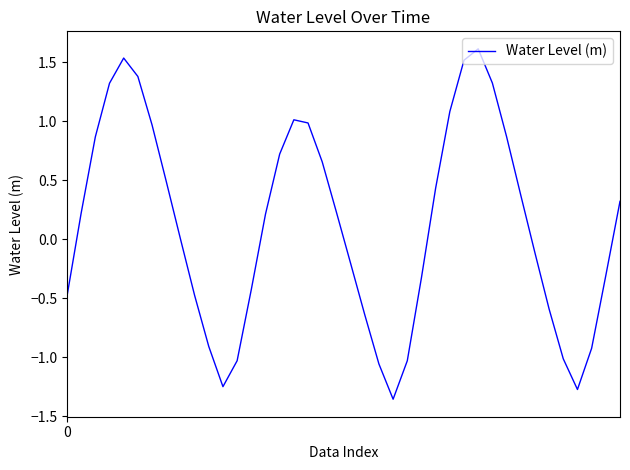

What is the maximum value shown in the chart?

1.6